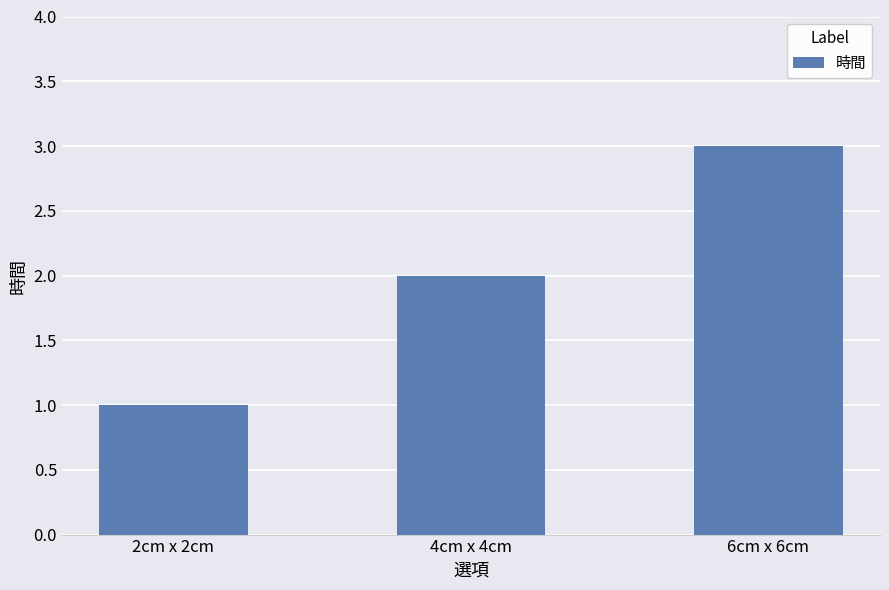

What is the average value?

2